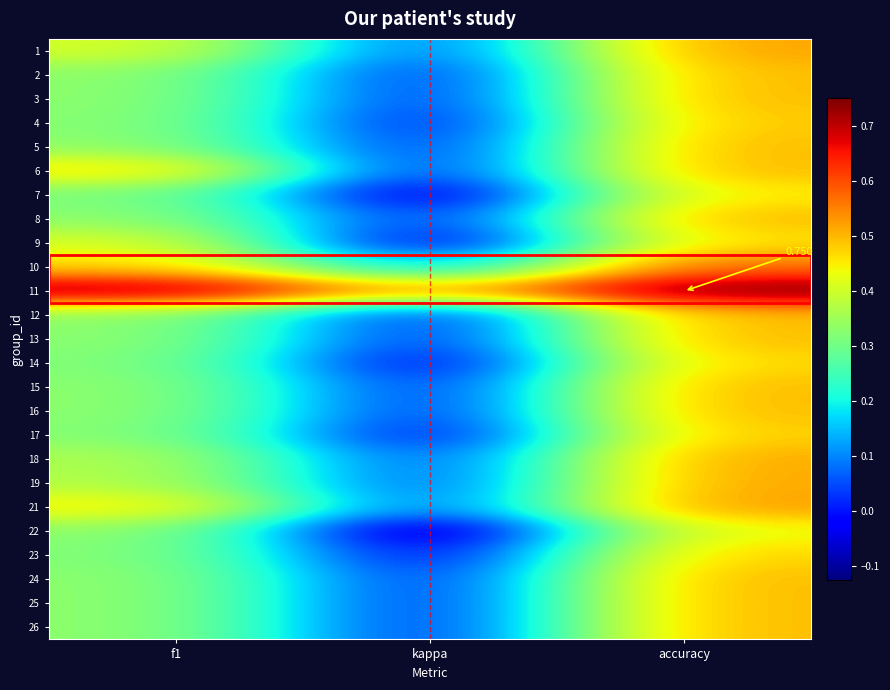

How many values in the 14 series are below 0?

1